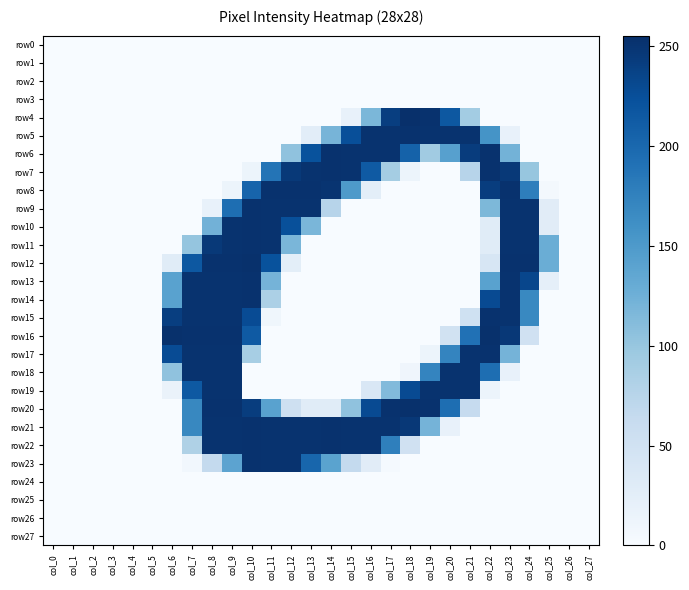

At which category is the sum across all series the highest?

col_9